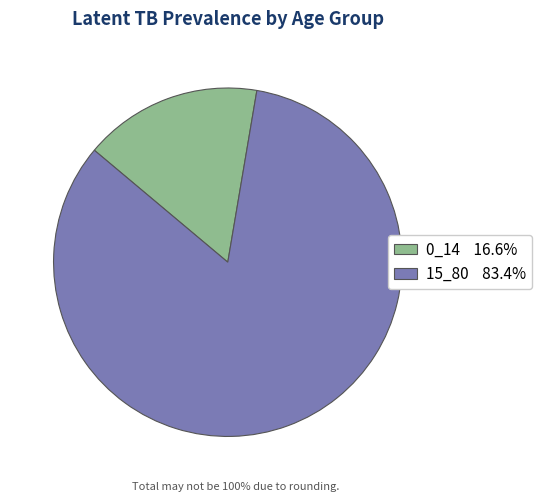

True or false: 15_80 accounts for 83% of the total.

True